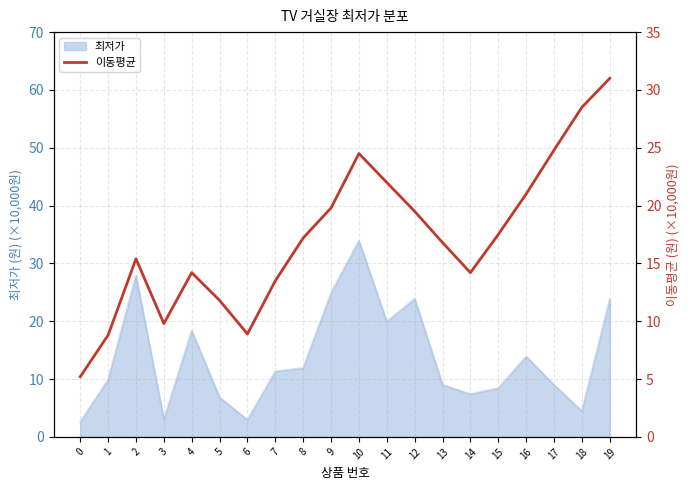

The chart shows a value of 13.5 at 7. True or false?

True